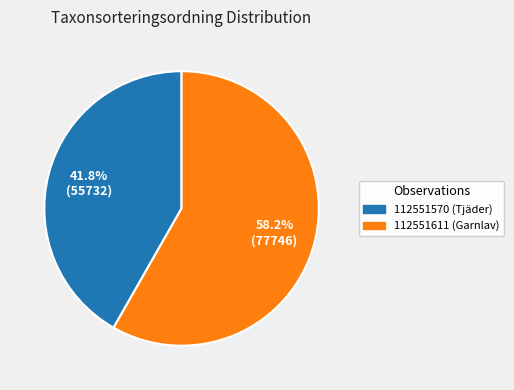

Which slice is the smallest?

112551570